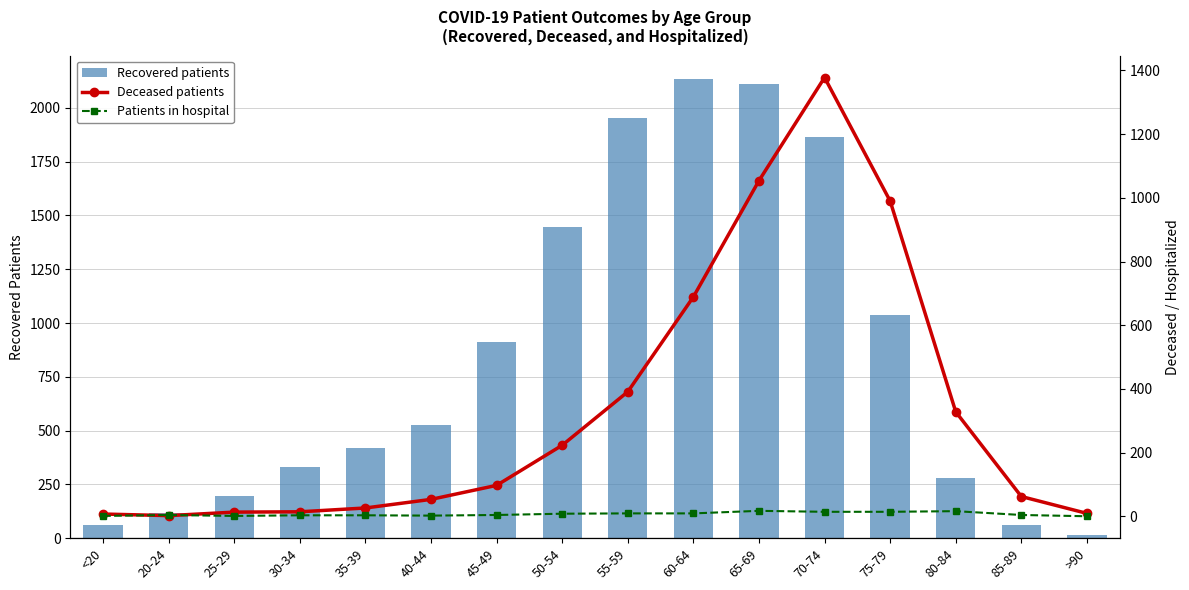

What are all the series names shown in the legend?

Recovered patients, Deceased patients, Patients in hospital